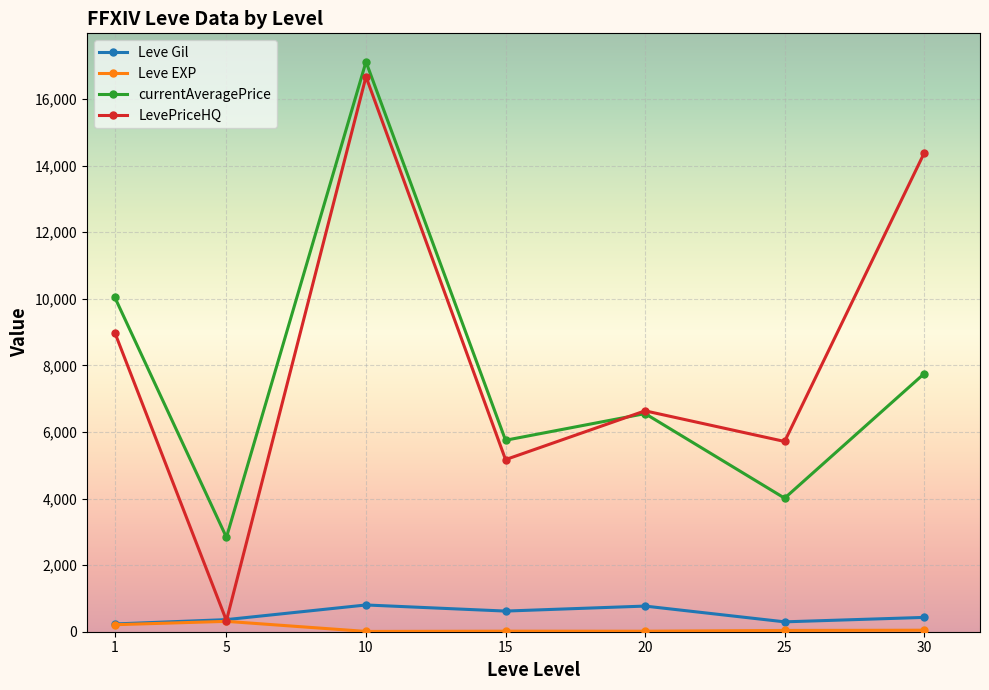

At how many categories does at least one series exceed 7780?

3